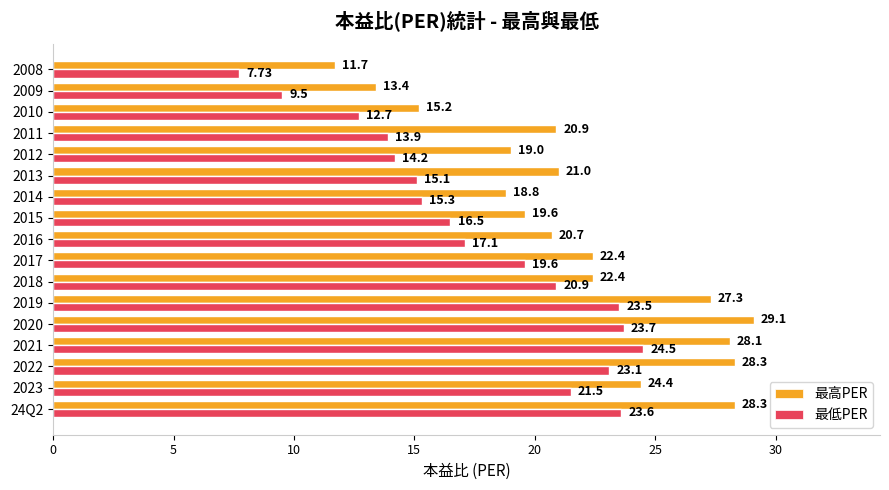

At which category is the sum across all series the highest?

2020